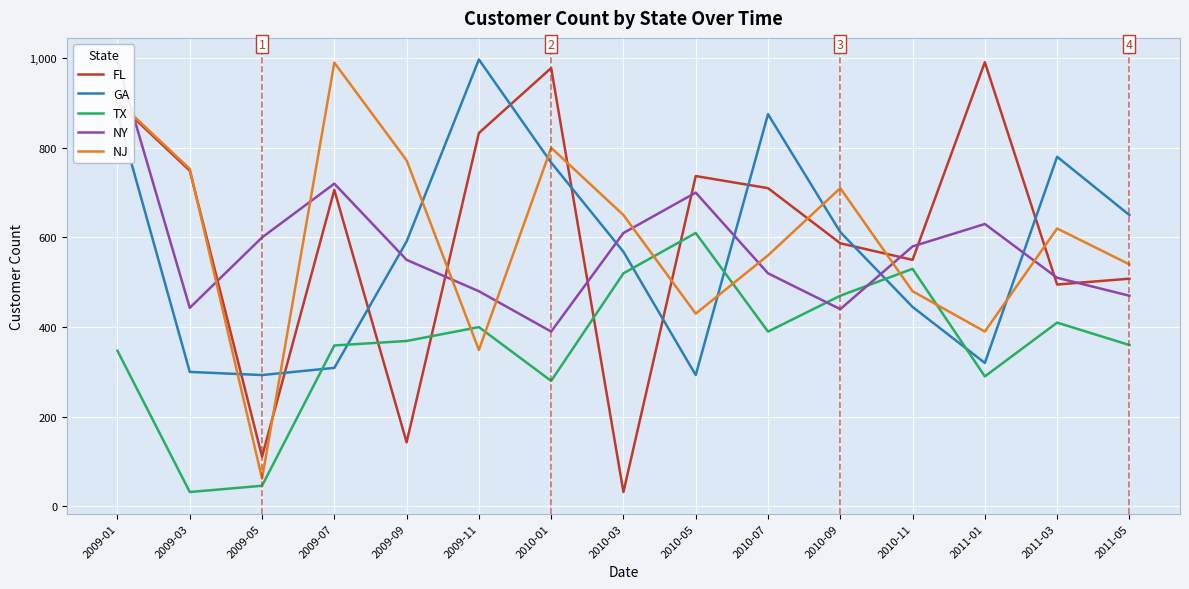

Reading left to right, transcribe all the data shown in this chart.

FL: 901	749	111	706	143	833	978	32	737	710	587	550	991	495	508
GA: 877	300	293	309	591	997	767	568	293	875	612	445	320	780	650
TX: 347	32	46	359	369	400	280	520	610	390	470	530	290	410	360
NY: 992	443	600	720	550	480	390	610	700	520	440	580	630	510	470
NJ: 905	753	62	990	772	349	800	650	430	560	710	480	390	620	540